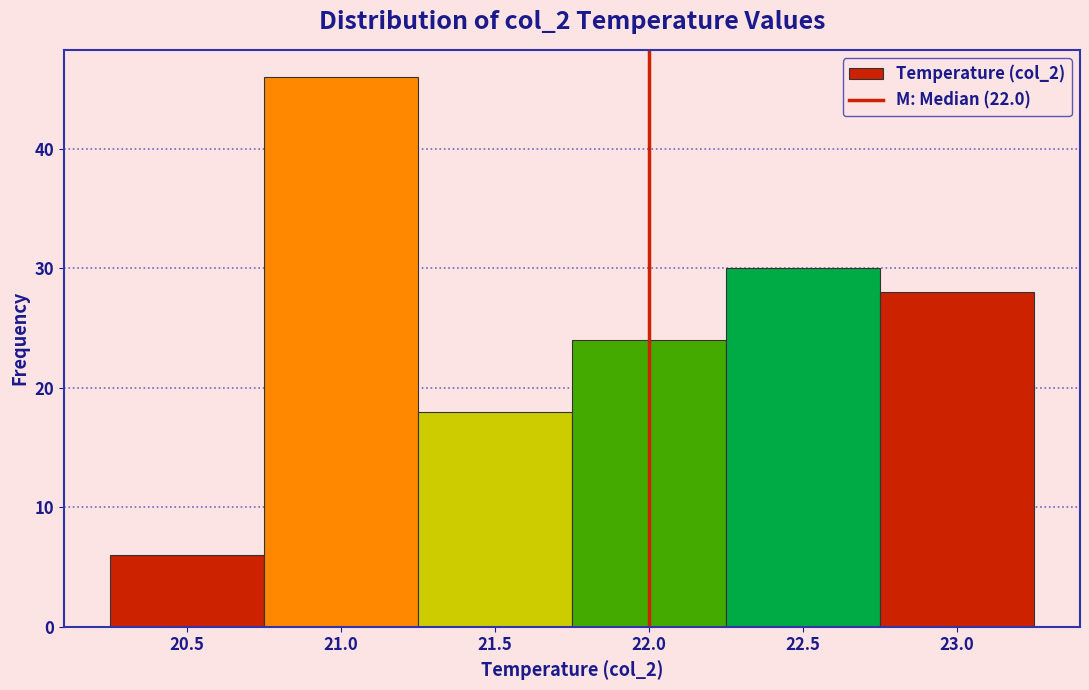

Reading left to right, transcribe this chart: for each bar, give the range it covers on the x-axis and its height. The values are not printed on the chart, so give them approximately, as read against the axis.

20.25 to 20.75: 6
20.75 to 21.25: 46
21.25 to 21.75: 18
21.75 to 22.25: 24
22.25 to 22.75: 30
22.75 to 23.25: 28